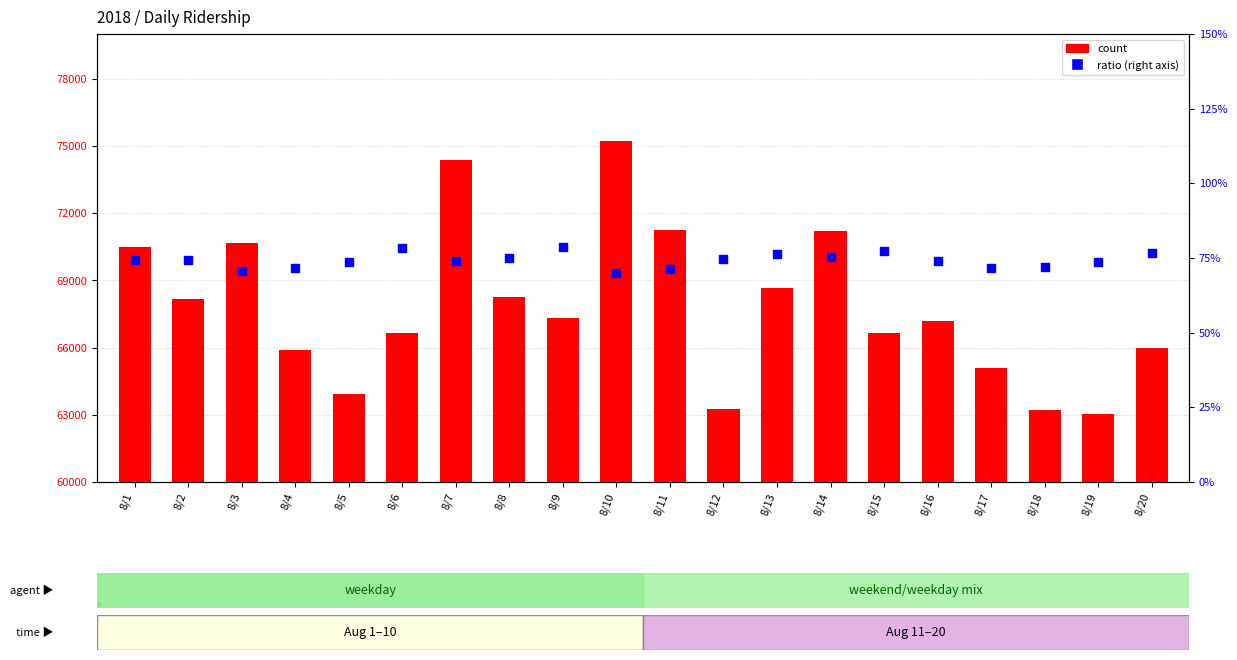

Is the value of ratio (right axis) at 8/7 greater than the value of count at 8/4?

No